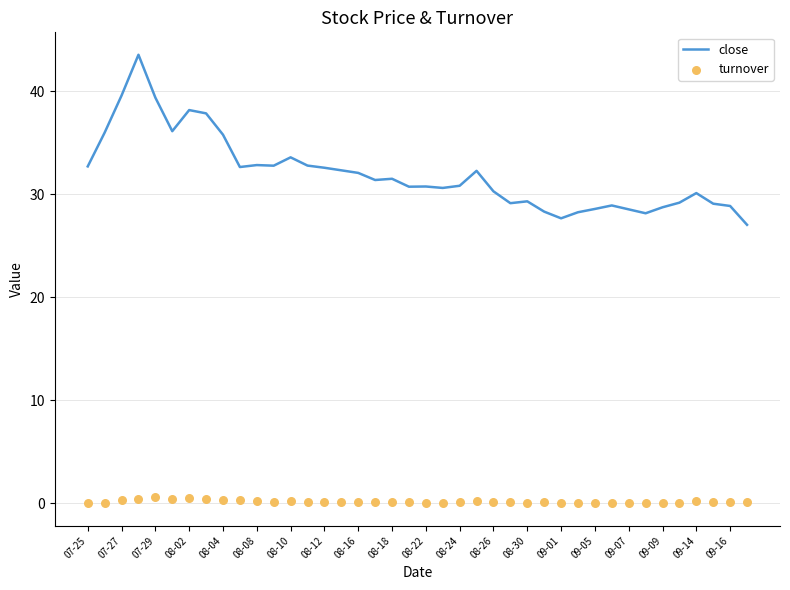

What is the total value across all series at 31?

29.0